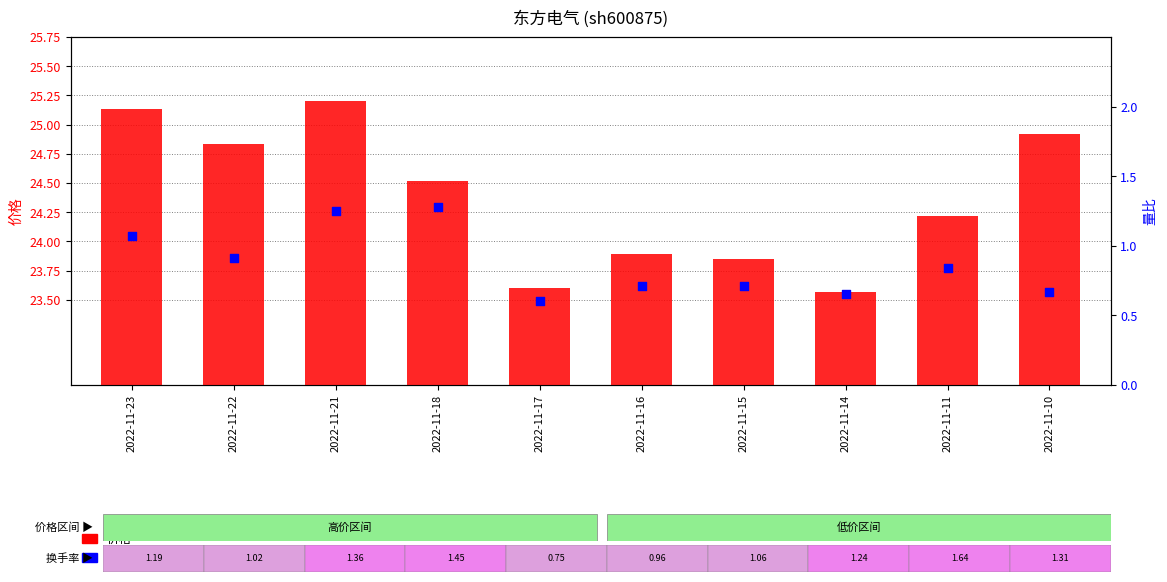

Which series has the widest spread of Y values?

价格